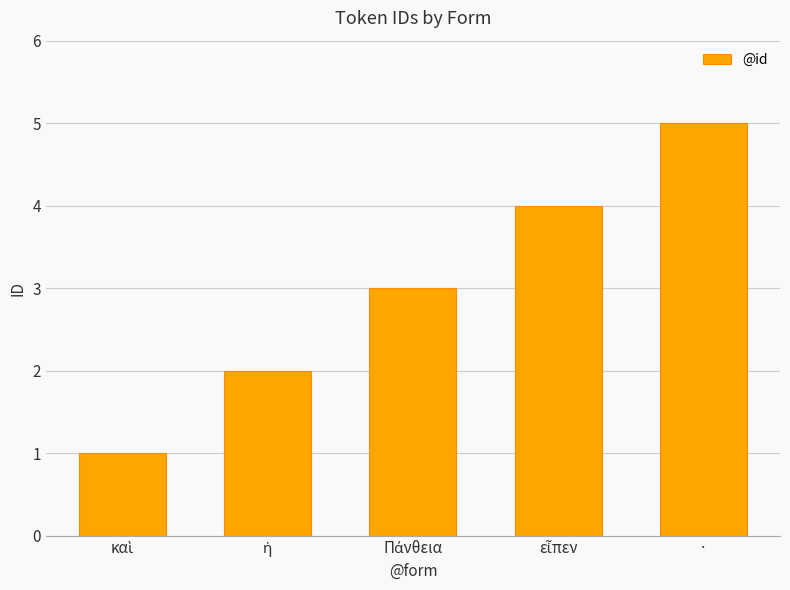

The value at · is 5. True or false?

True